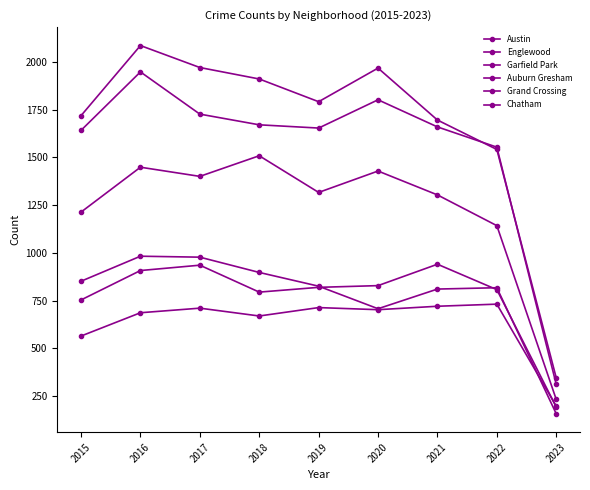

Which series changed the most between 2018 and 2023?

Austin